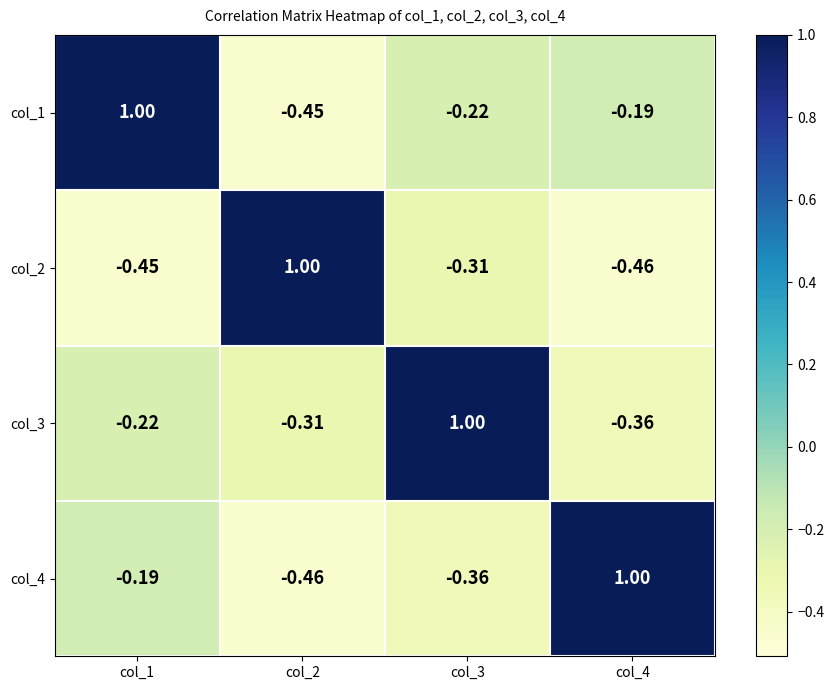

At which category does the chart reach its peak across all series?

col_2